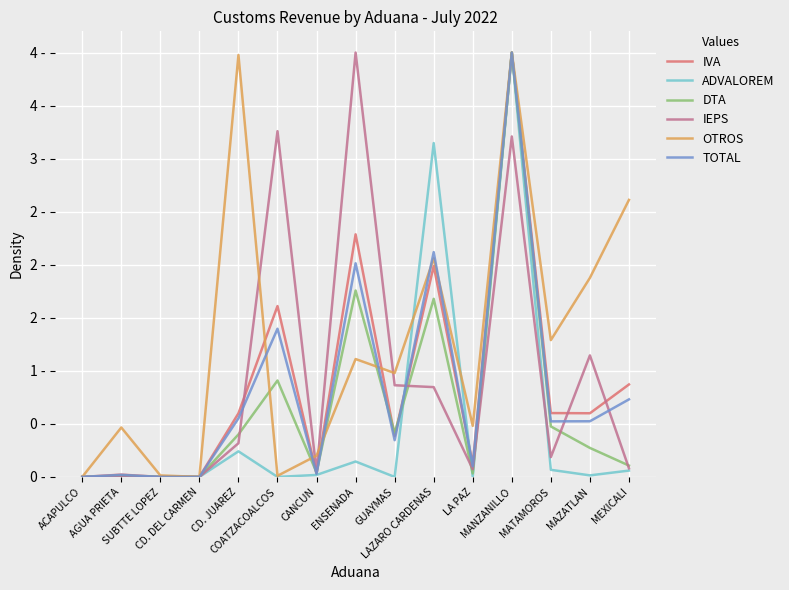

Does the chart display data point markers on the line(s)?

No